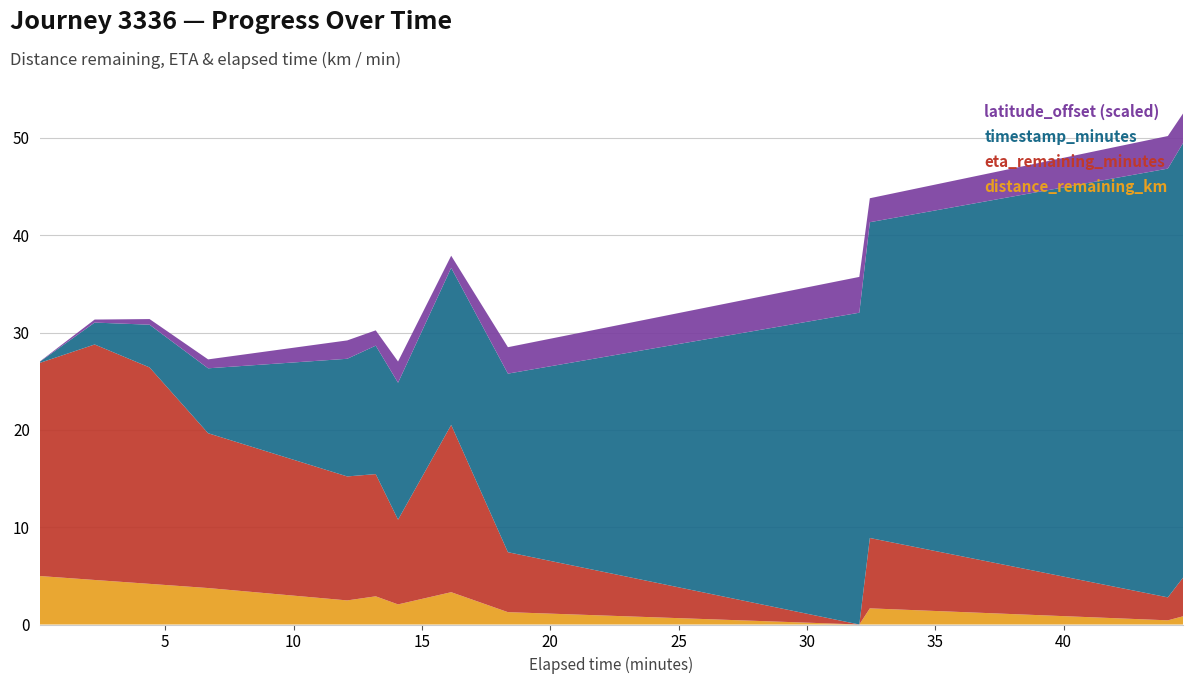

What is the maximum value for distance_remaining_km?

5.0